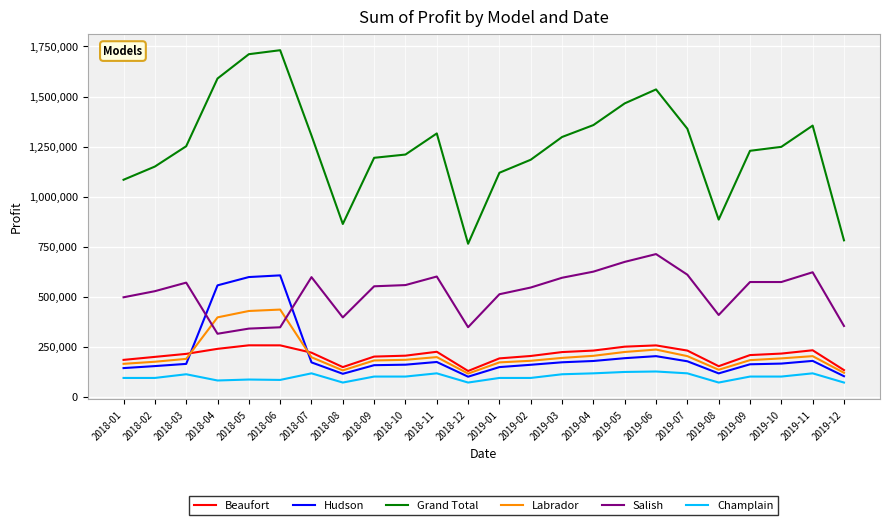

True or false: Hudson has more than 0 interior local peaks.

True